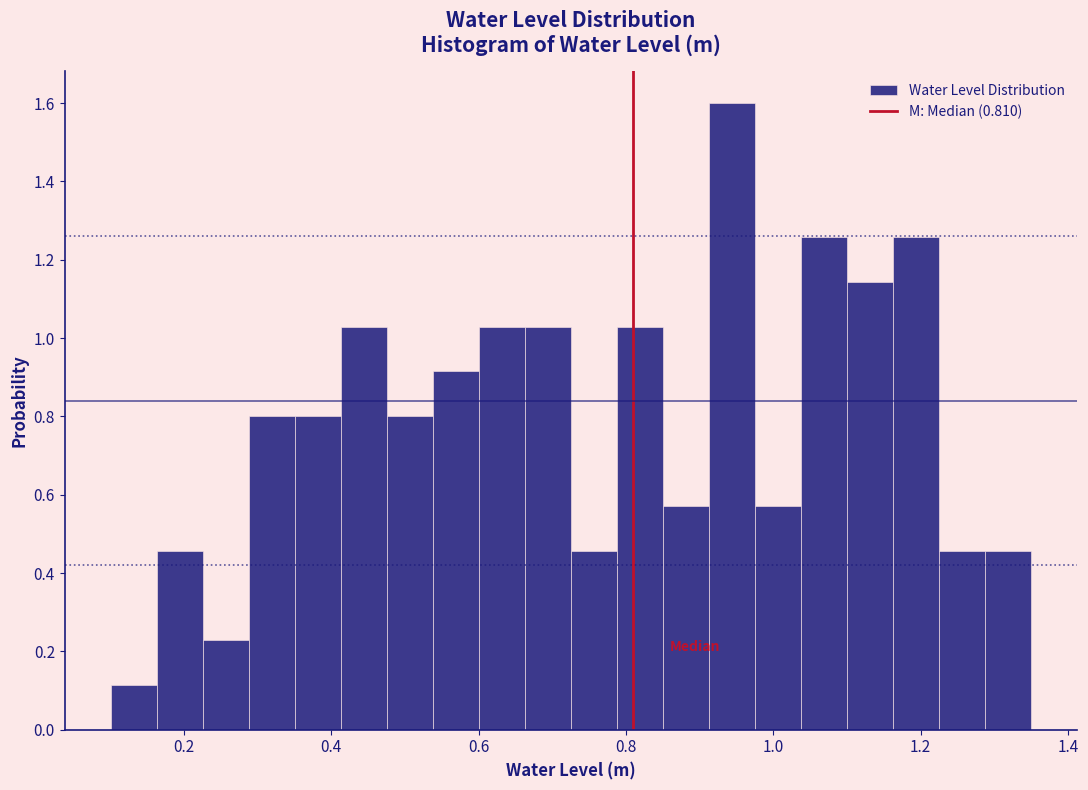

Read against the x-axis, roughly where is the centre of the tallest bar?

0.94